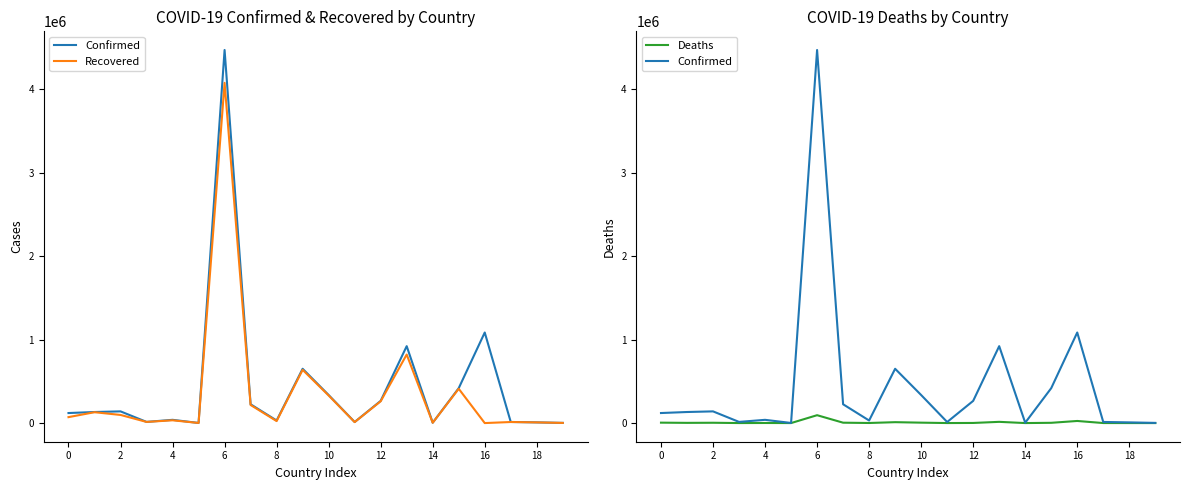

What is the average value of the Confirmed series?

444531